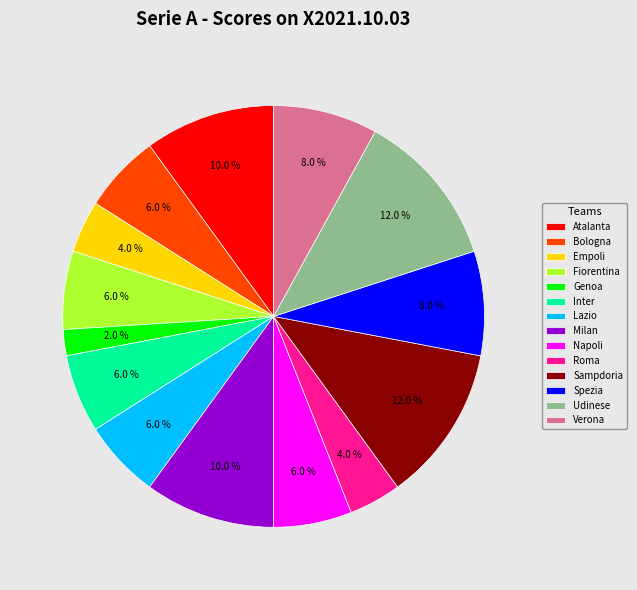

How many segments does this pie chart have?

14